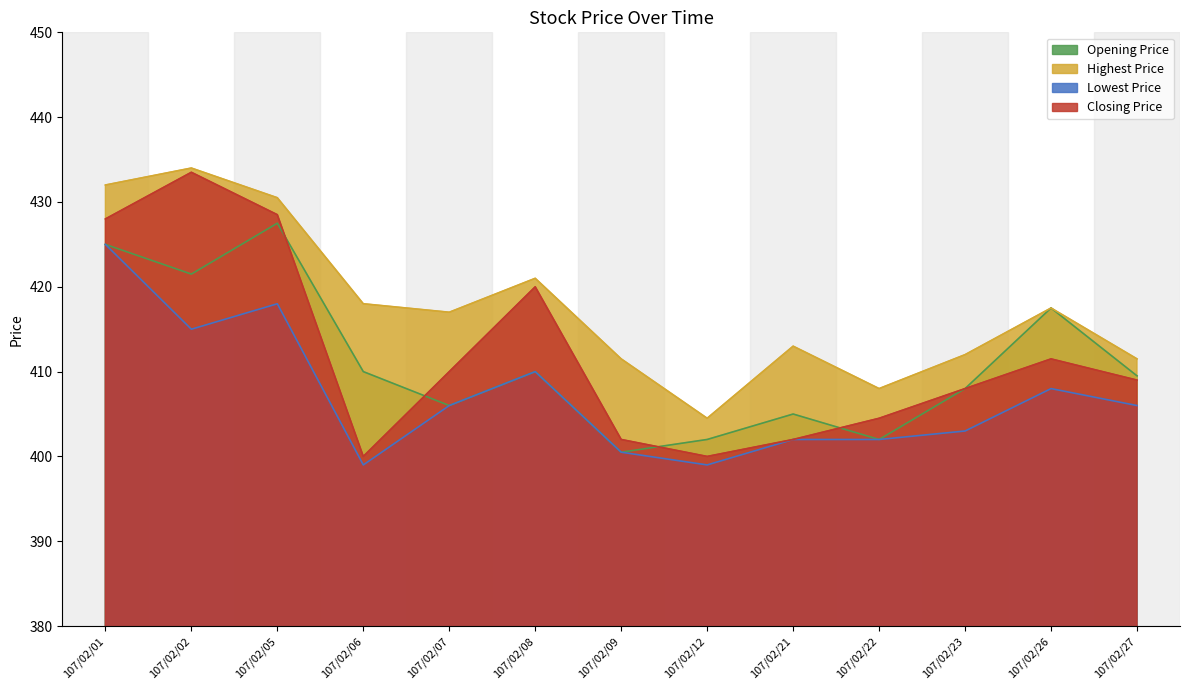

What is the difference between the highest and lowest values at 107/02/01?

7.0